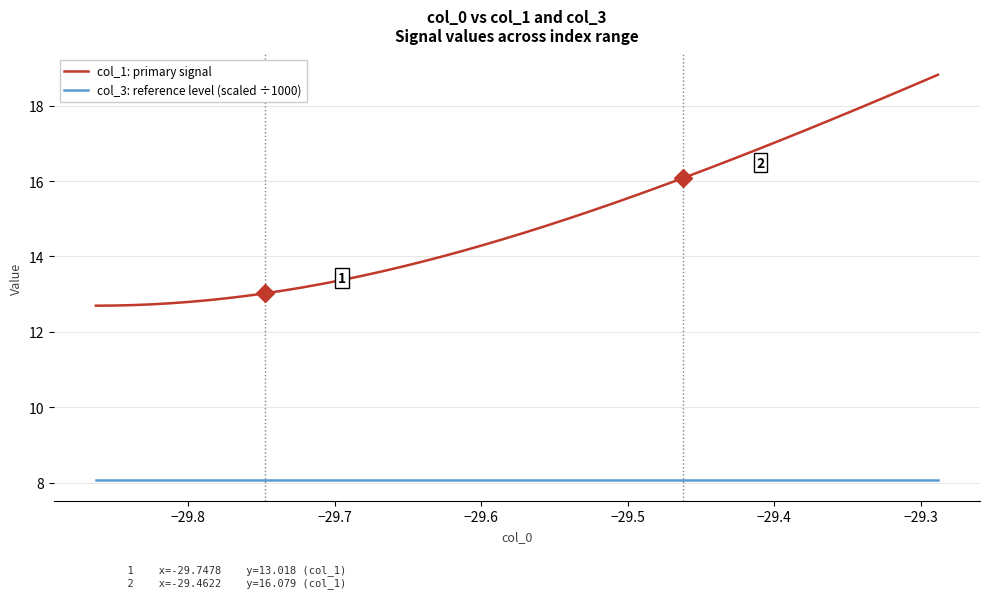

What is the difference between the maximum and minimum values in the col_1: primary signal series?

6.1